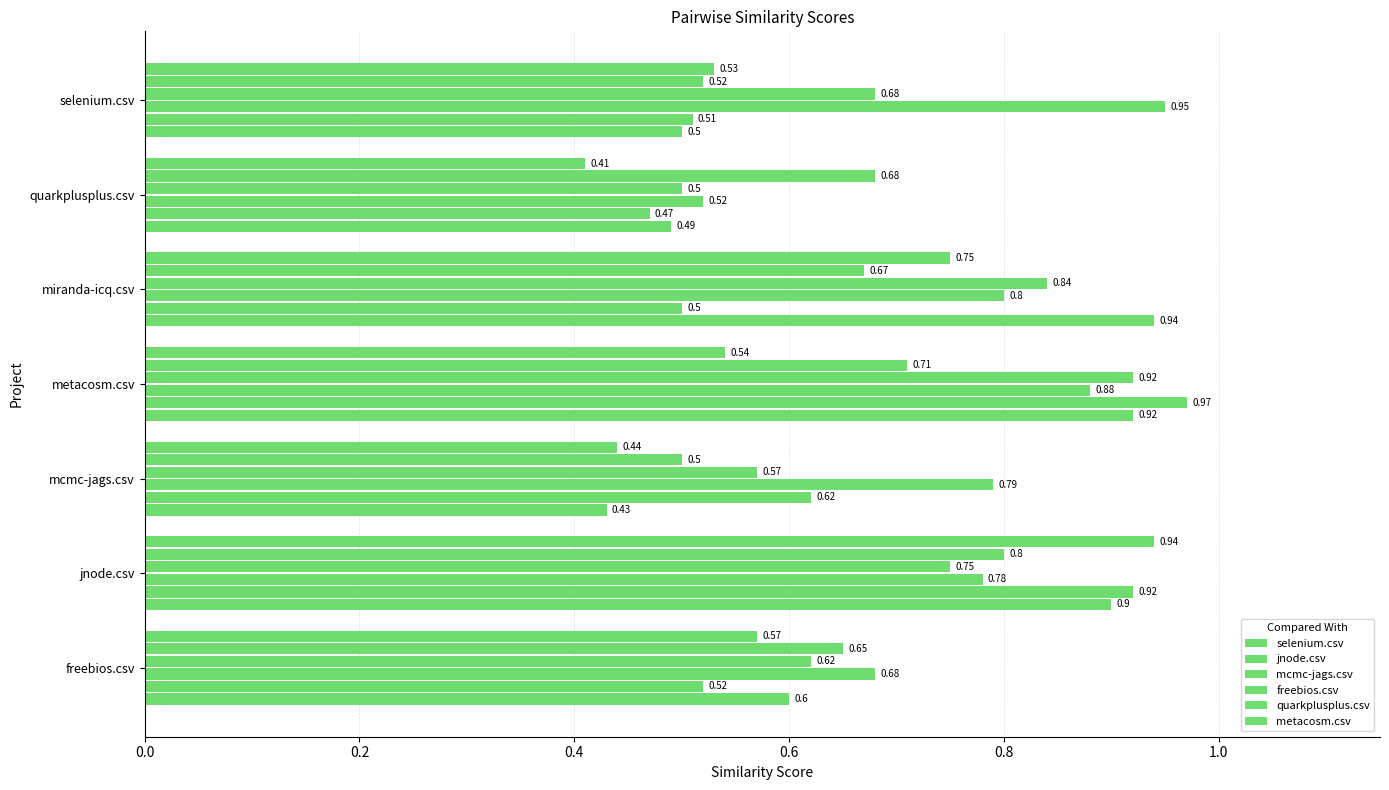

What is the sum of all selenium.csv values?

4.8